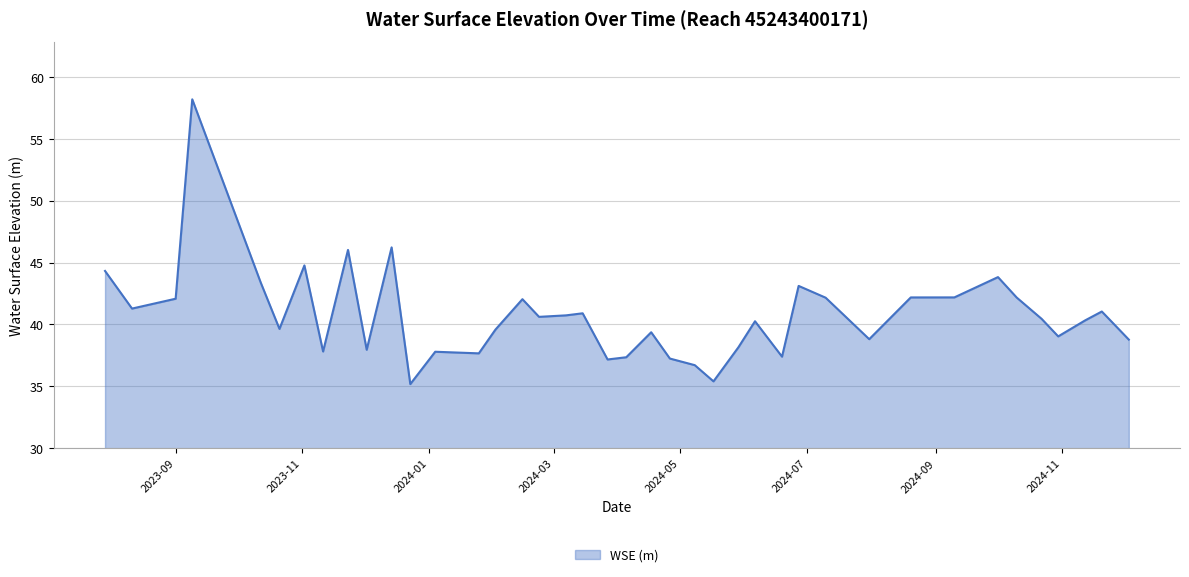

True or false: there are more than 2 points higher than both neighbors.

True